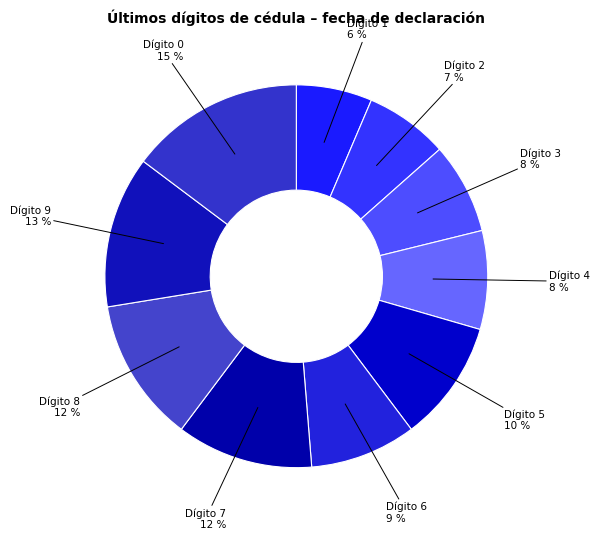

Is there any slice that represents more than half of the pie?

No